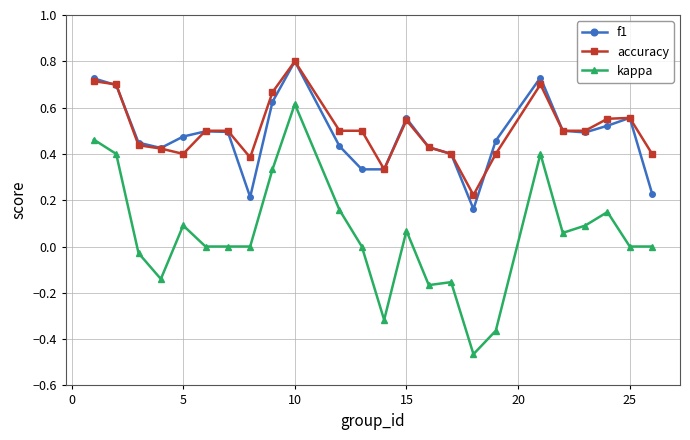

What is the greatest value displayed?

0.8